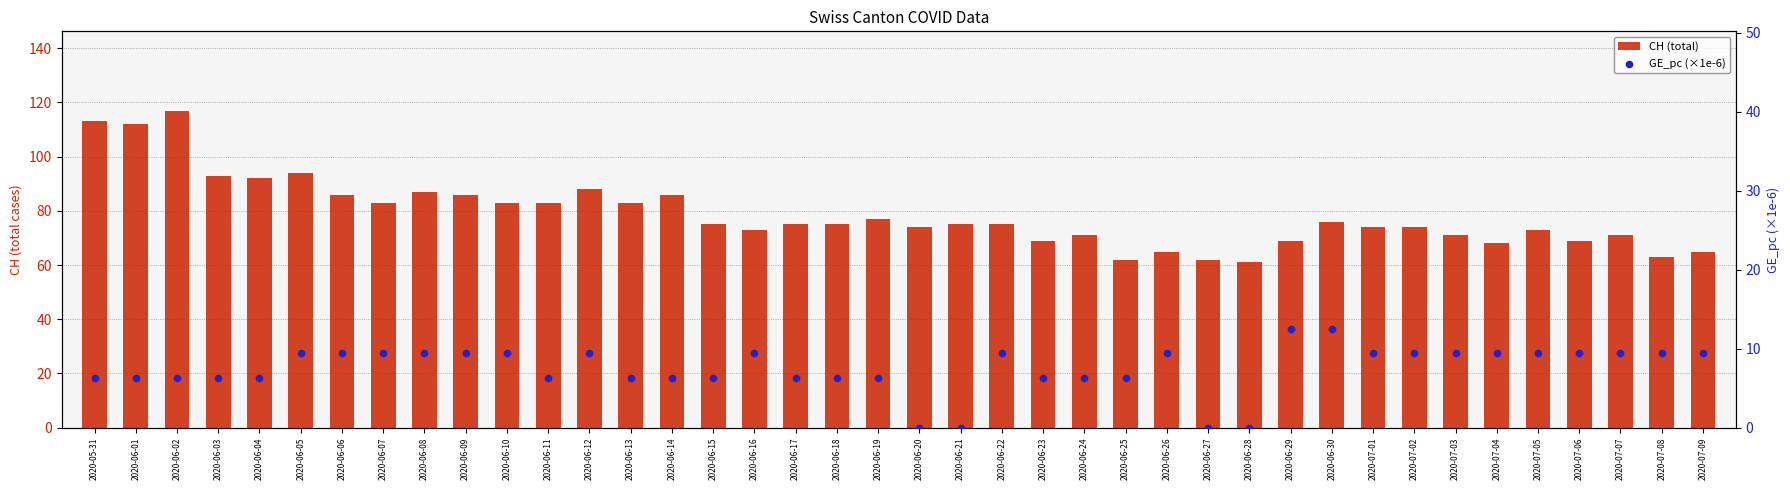

Which series has the largest total across all categories?

CH (total)